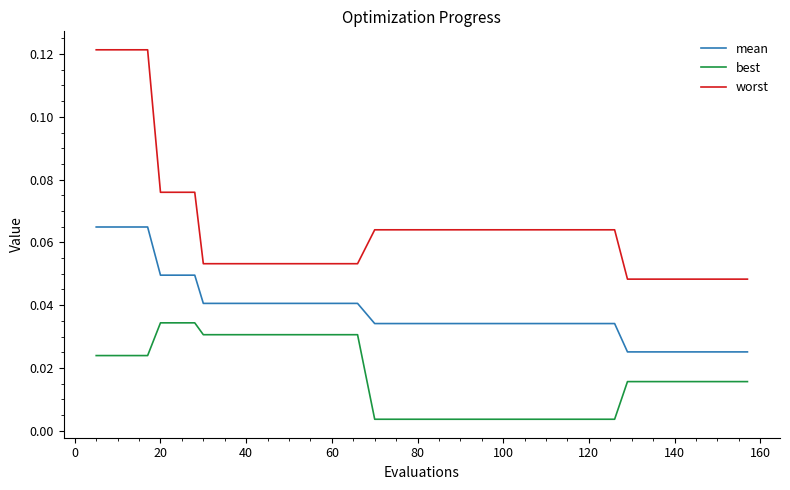

Which series has the largest total across all categories?

worst